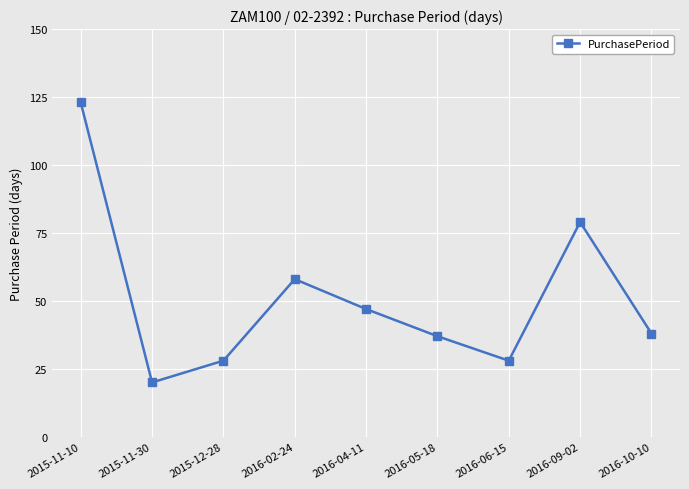

What is the change in value from 2015-11-10 to 2016-05-18?

-86